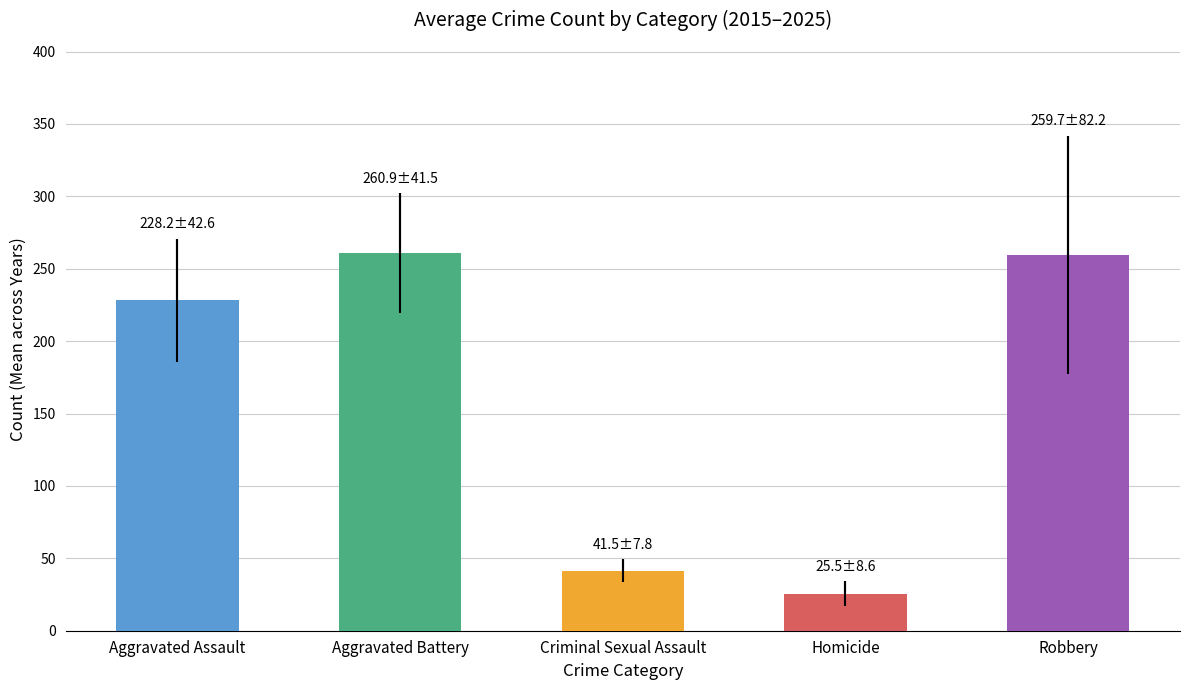

Are the bars horizontal?

No